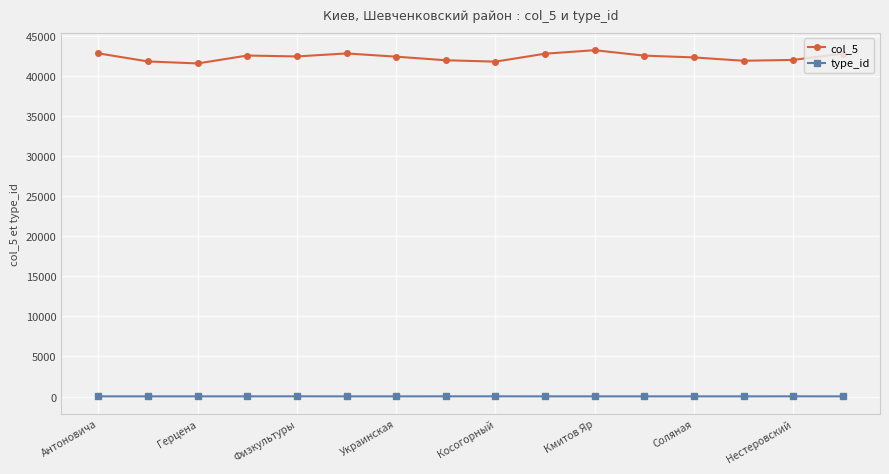

True or false: type_id and col_5 intersect in this chart.

False